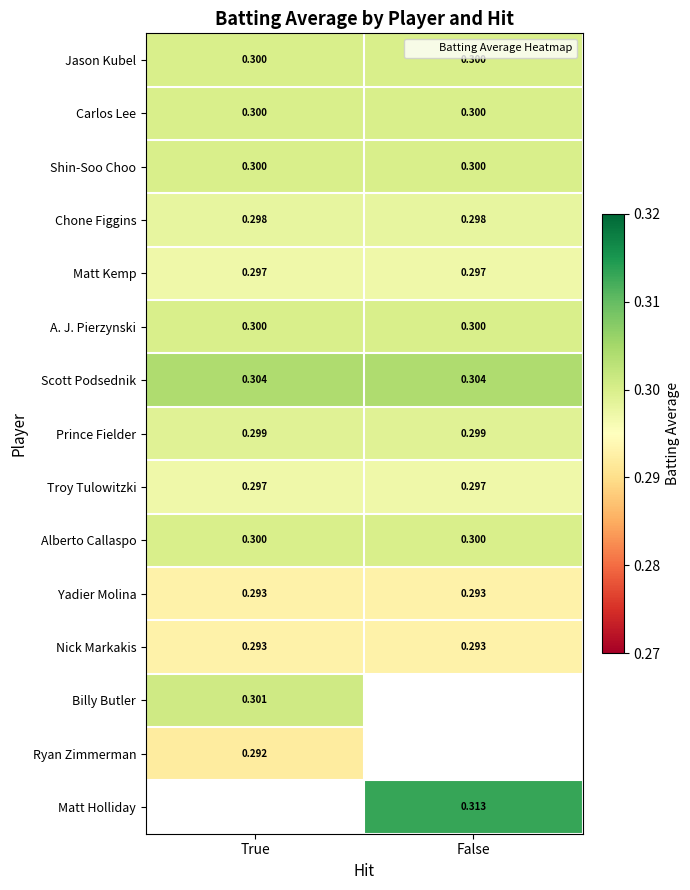

What is the average value of the Alberto Callaspo series?

0.3